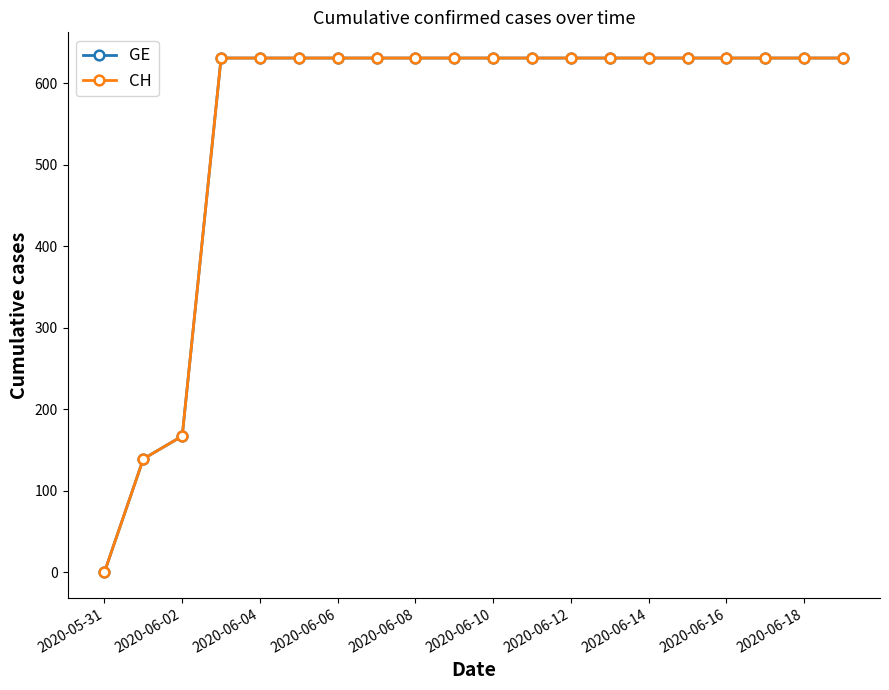

True or false: GE and CH cross at least once.

False